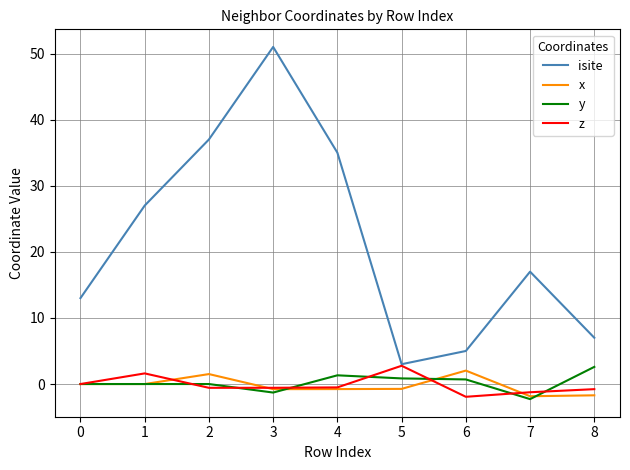

True or false: x and z cross at least once.

True